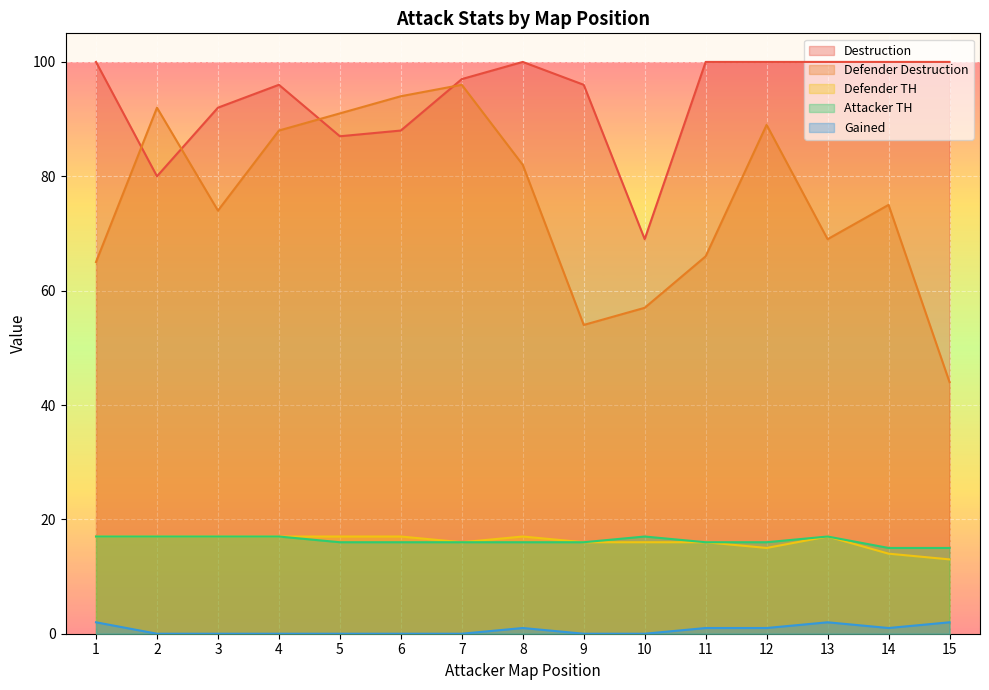

What is the value of the Destruction point at the 13th from the left?

100